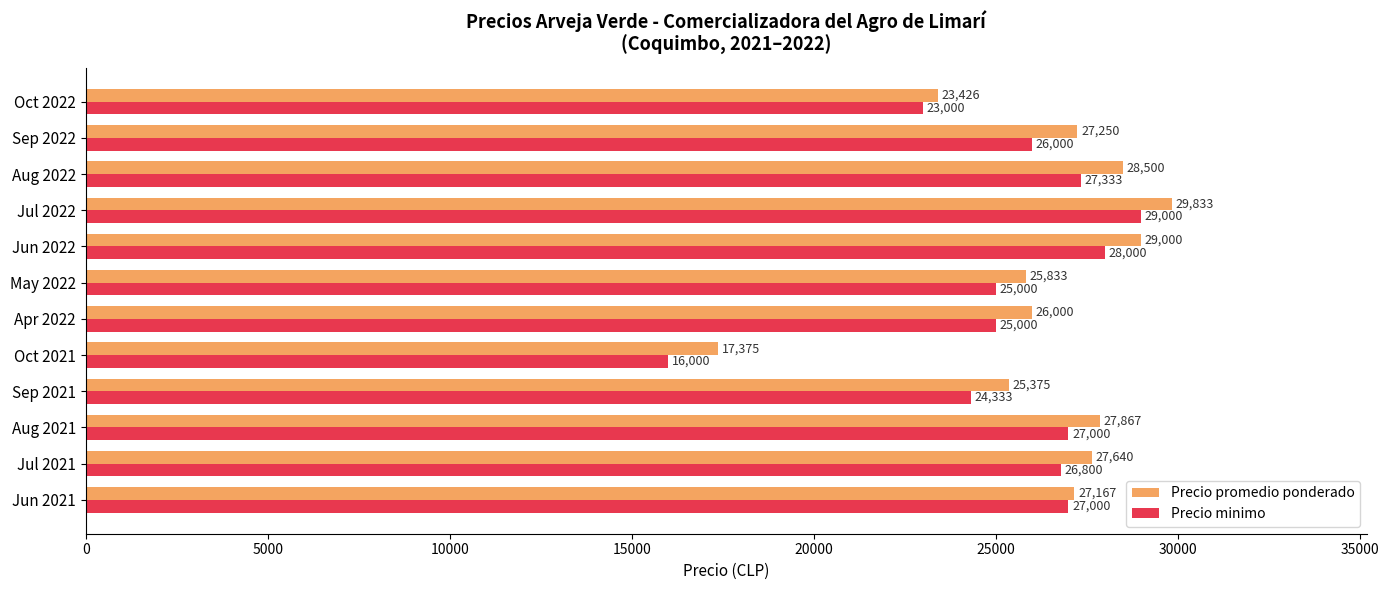

Which category has the lowest value across all series?

Oct 2021